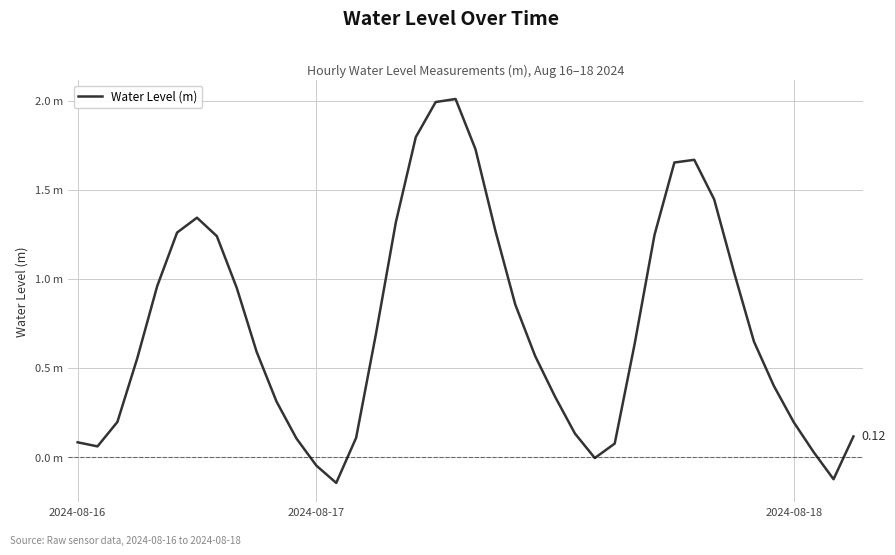

Does the chart have visible grid lines?

Yes